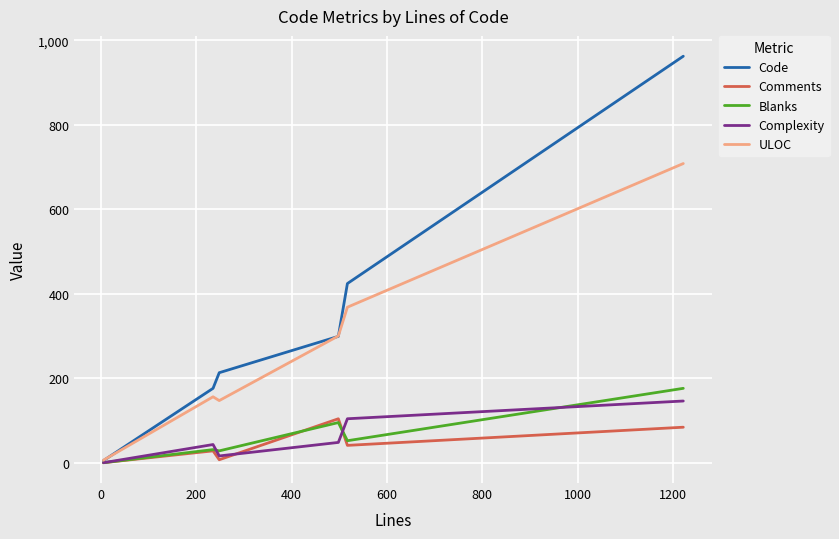

What is the difference between the maximum and minimum values in the Code series?

957